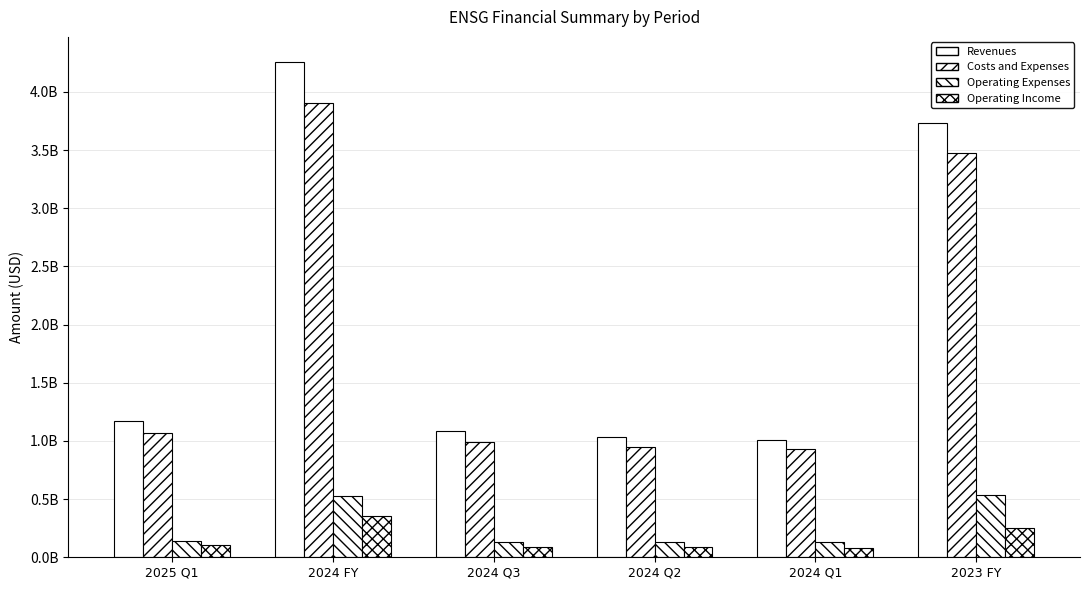

At how many categories does at least one series exceed 1433871983?

2